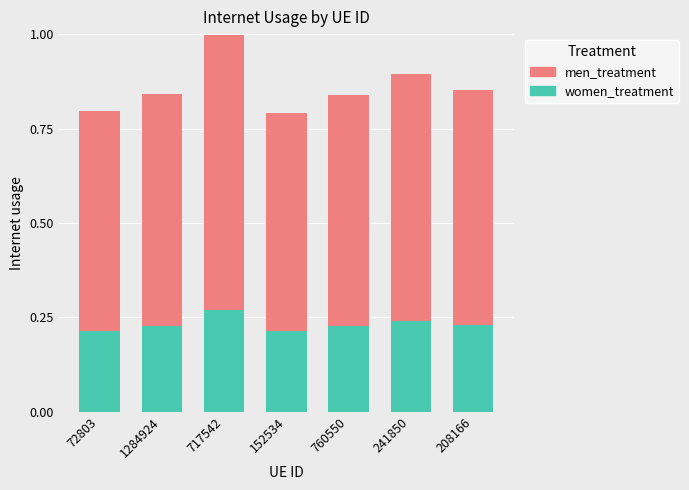

At which category is the sum across all series the highest?

717542